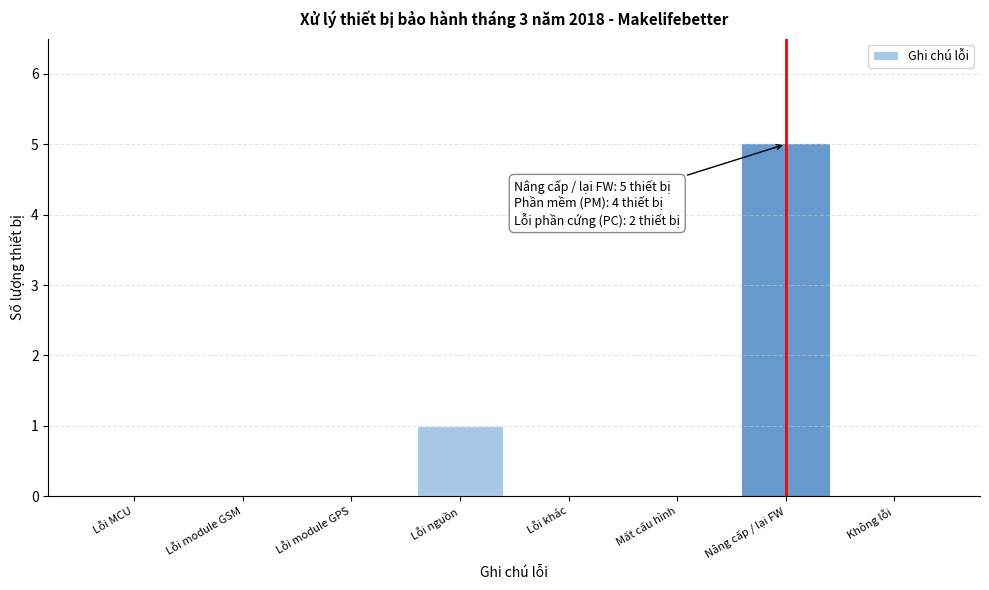

Reading left to right, transcribe all the data shown in this chart.

Lỗi MCU=0	Lỗi module GSM=0	Lỗi module GPS=0	Lỗi nguồn=1	Lỗi khác=0	Mất cấu hình=0	Nâng cấp / lại FW=5	Không lỗi=0